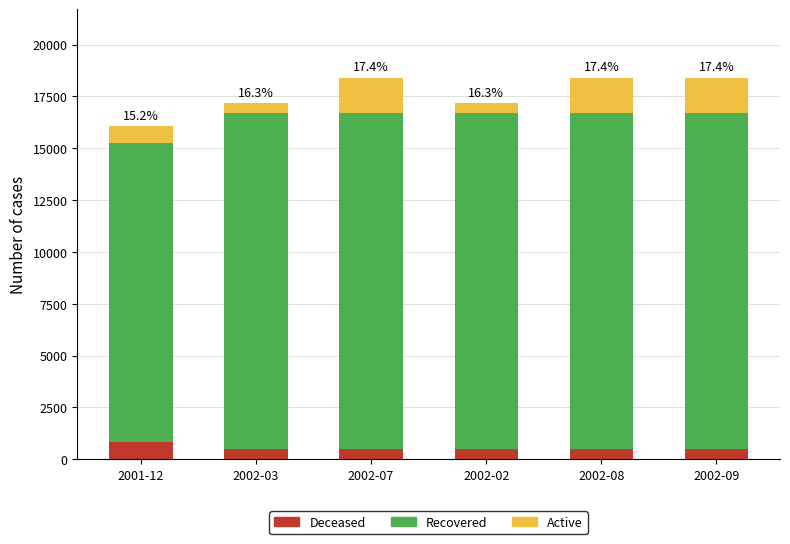

What is the lowest value of the Deceased series?

492